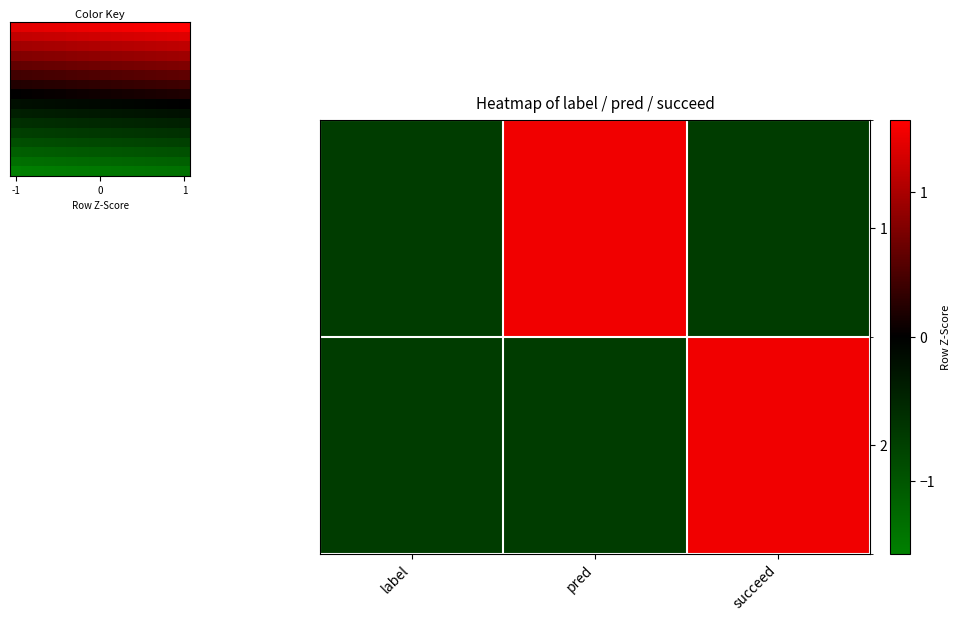

At succeed, list the series in order from largest to smallest.

2, 1